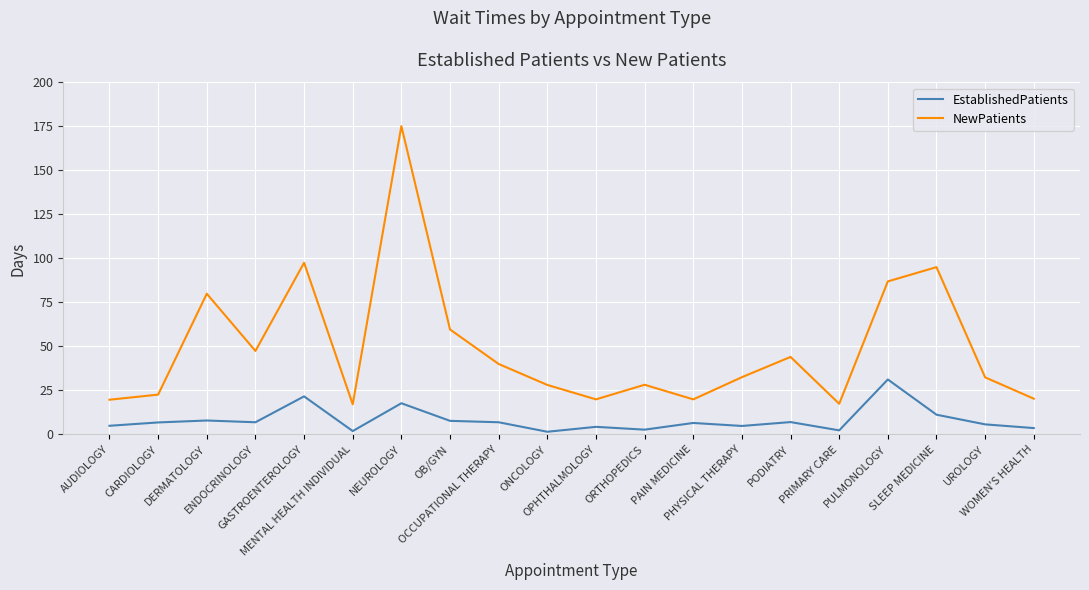

True or false: EstablishedPatients and NewPatients intersect in this chart.

False